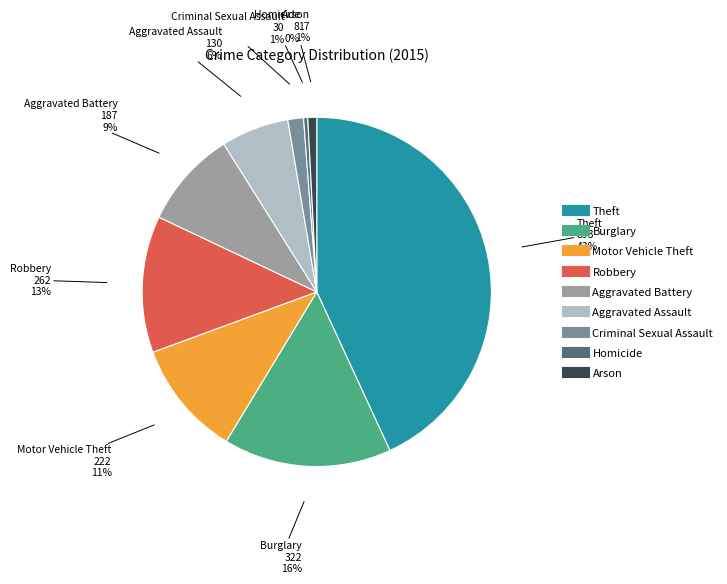

Combined, do Robbery and Motor Vehicle Theft account for over 50%?

No